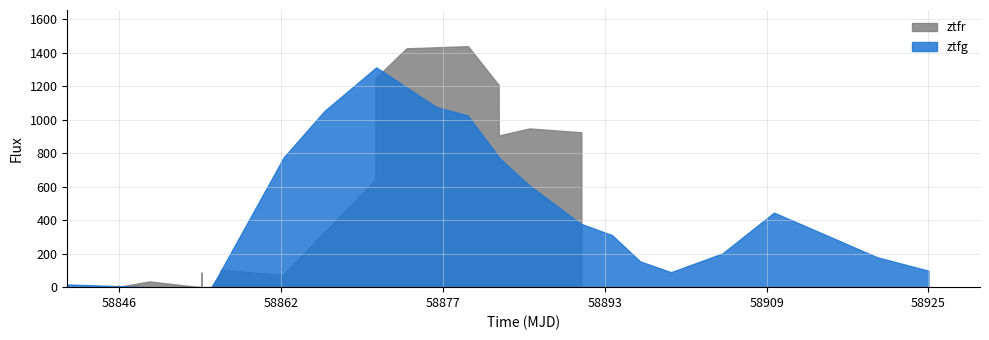

What is the sum of all ztfr_flux values?

10327.7